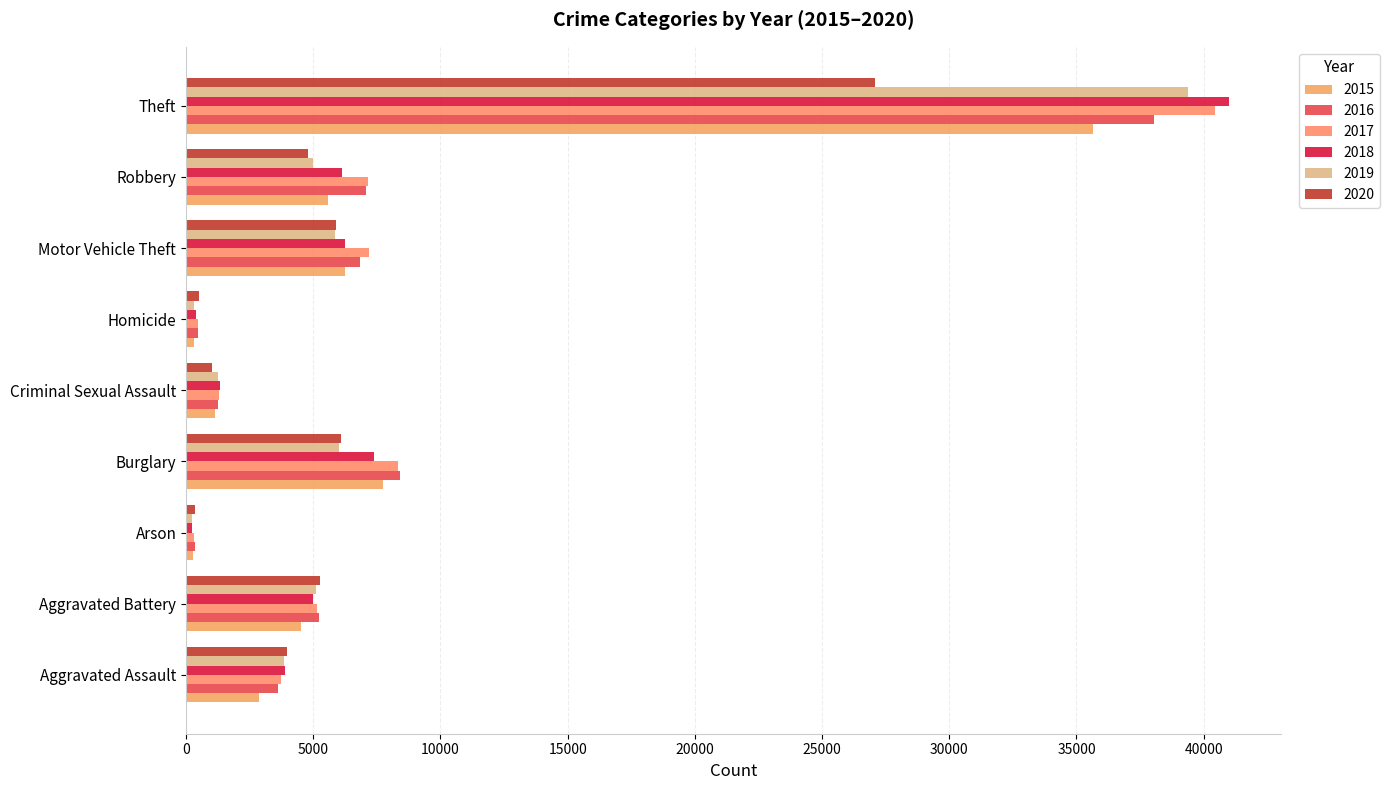

Count the number of data series in this chart.

6